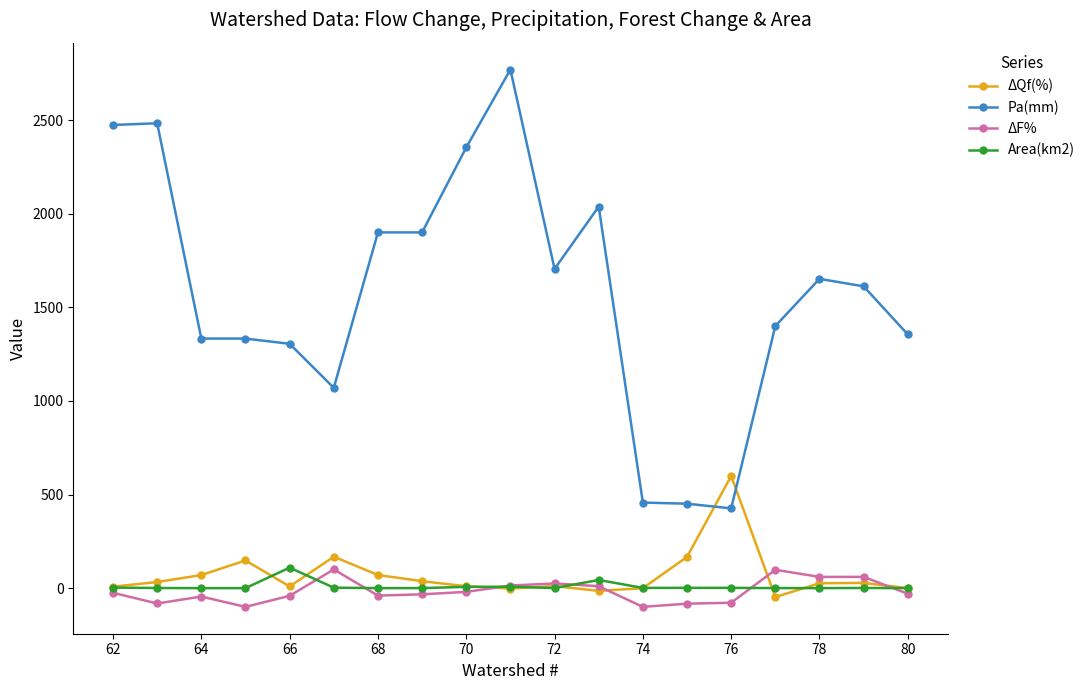

What is the value of the Pa(mm) point at the 1st from the left?

2474.0